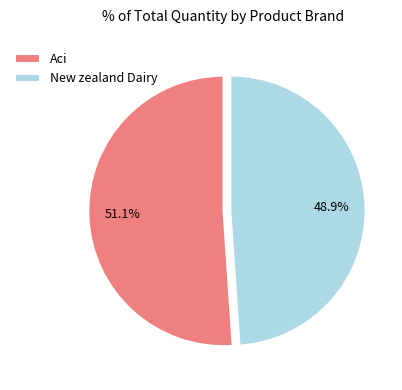

Does Aci account for over 50% of the chart?

Yes